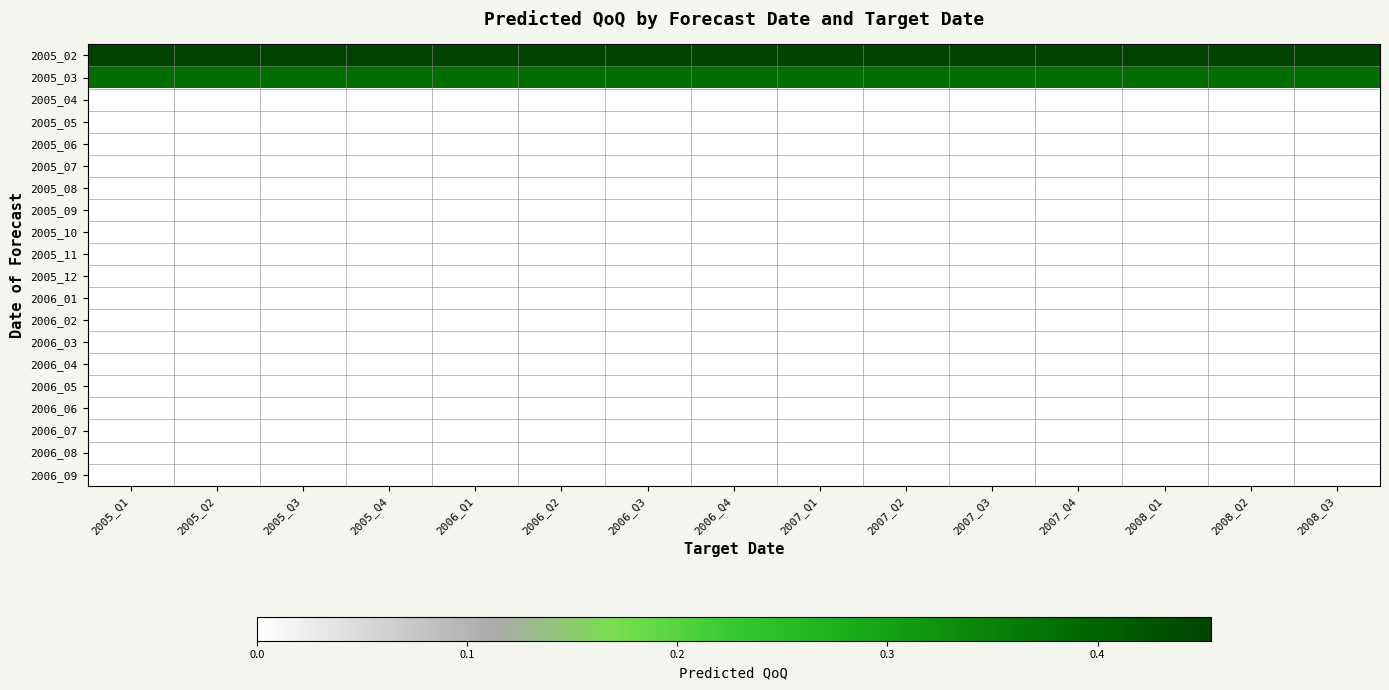

Which has a higher value, 2006_Q2 or 2007_Q2?

2006_Q2